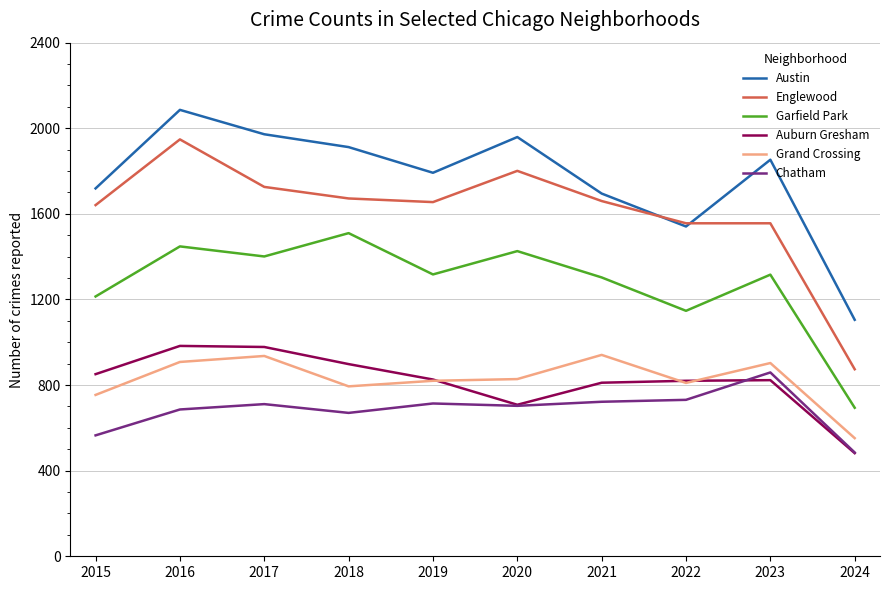

At how many categories does at least one series exceed 1306?

9